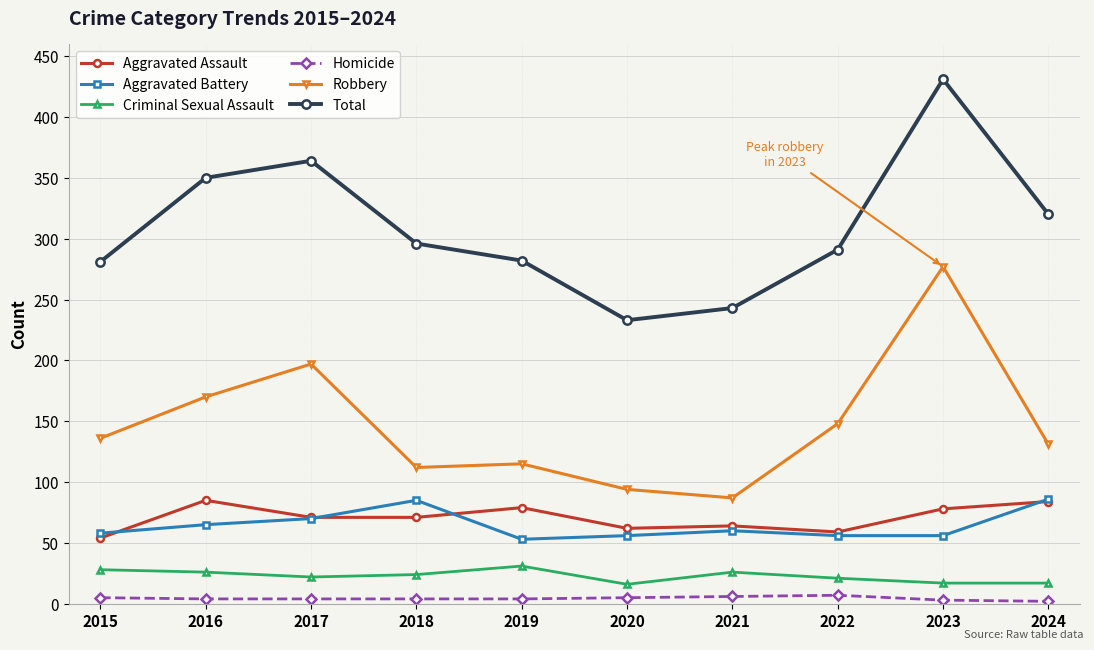

What is the lowest value of the Aggravated Battery series?

53